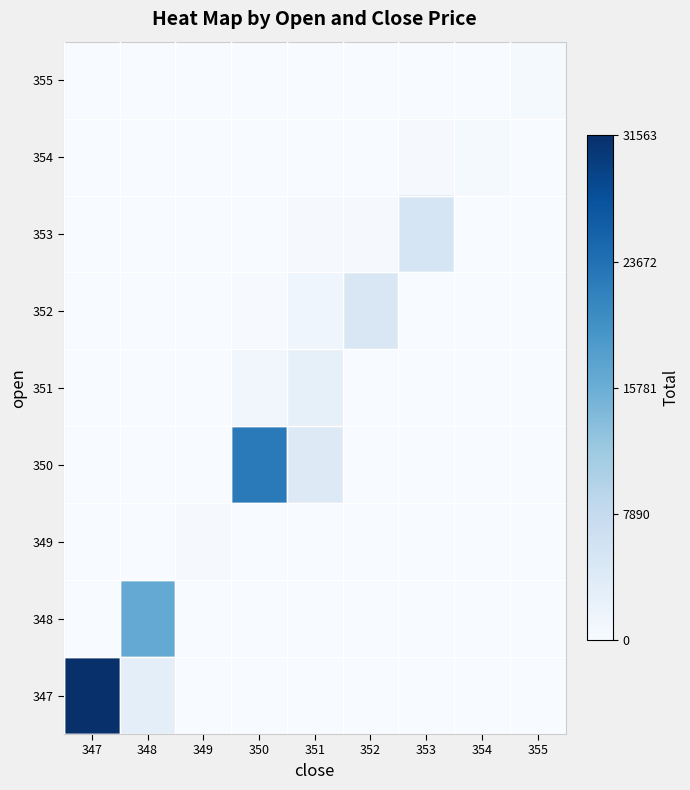

Which has a higher value, 353 or 349?

353